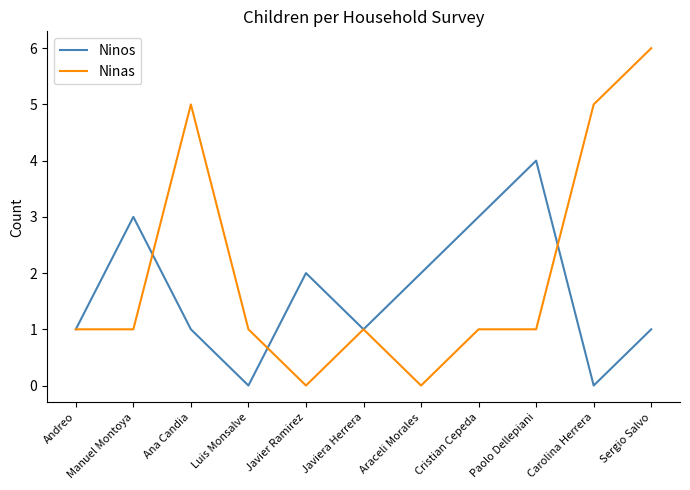

In Ninos, how many points are lower than both neighbors (excluding endpoints)?

3